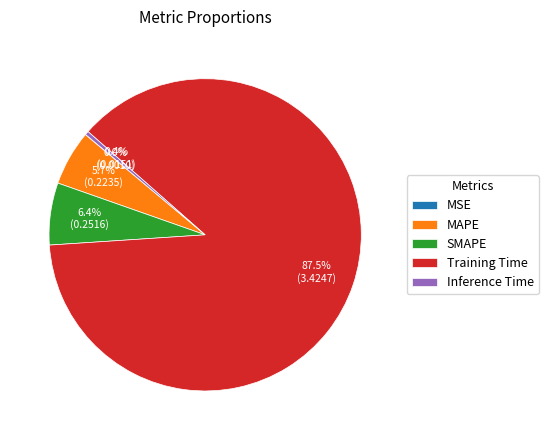

What percentage do Training Time and SMAPE together represent?

93.9%